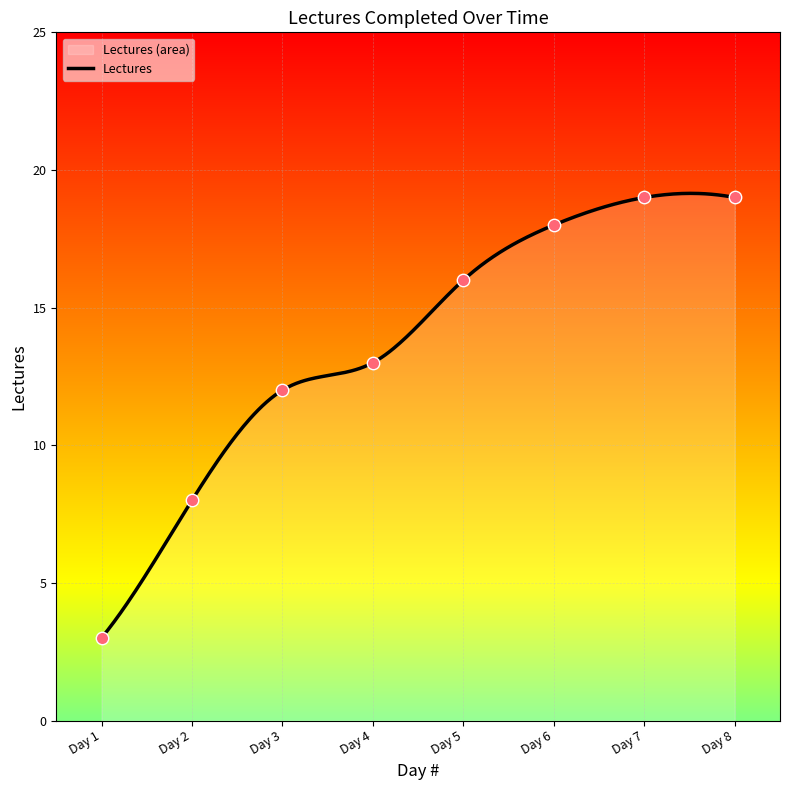

What is the change in value from Day 2 to Day 6?

+10